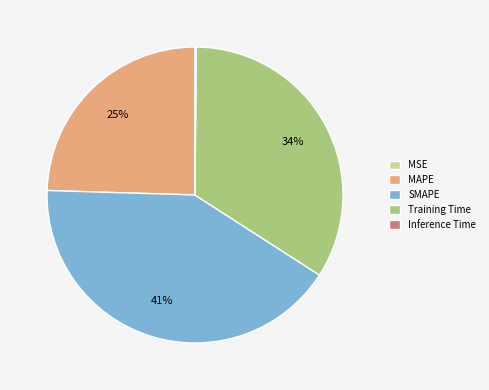

True or false: MAPE accounts for 37% of the total.

False